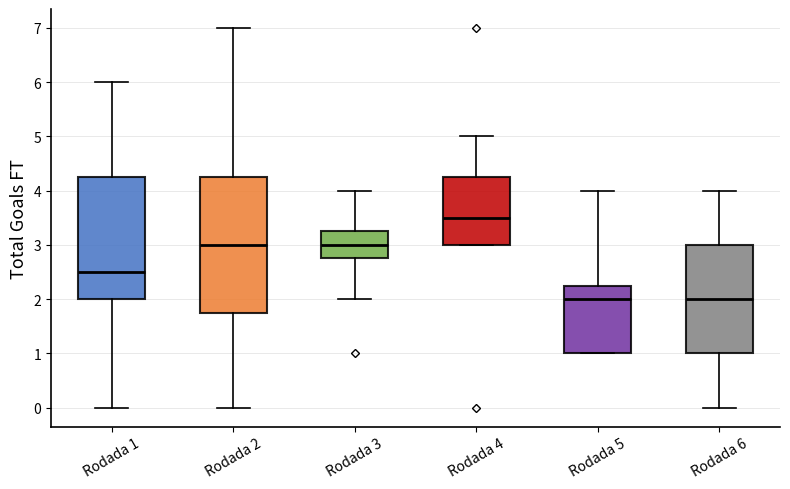

Reading left to right, read every box against the y-axis: the position of its median line, the range the box covers, and the ends of its whiskers. The values are not printed on the chart, so give them approximately, as read against the axis.

Rodada 1: median 2.5, box 2.0 to 4.3, whiskers 0.0 to 6.0
Rodada 2: median 3.0, box 1.8 to 4.3, whiskers 0.0 to 7.0
Rodada 3: median 3.0, box 2.8 to 3.3, whiskers 2.0 to 4.0
Rodada 4: median 3.5, box 3.0 to 4.3, whiskers 3.0 to 5.0
Rodada 5: median 2.0, box 1.0 to 2.3, whiskers 1.0 to 4.0
Rodada 6: median 2.0, box 1.0 to 3.0, whiskers 0.0 to 4.0